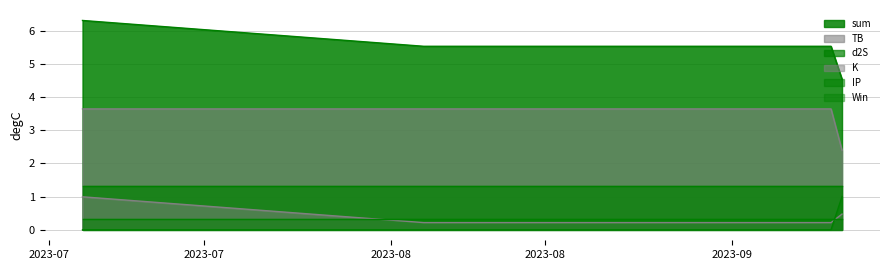

What value does the TB series have at 2023-08-04?

3.6